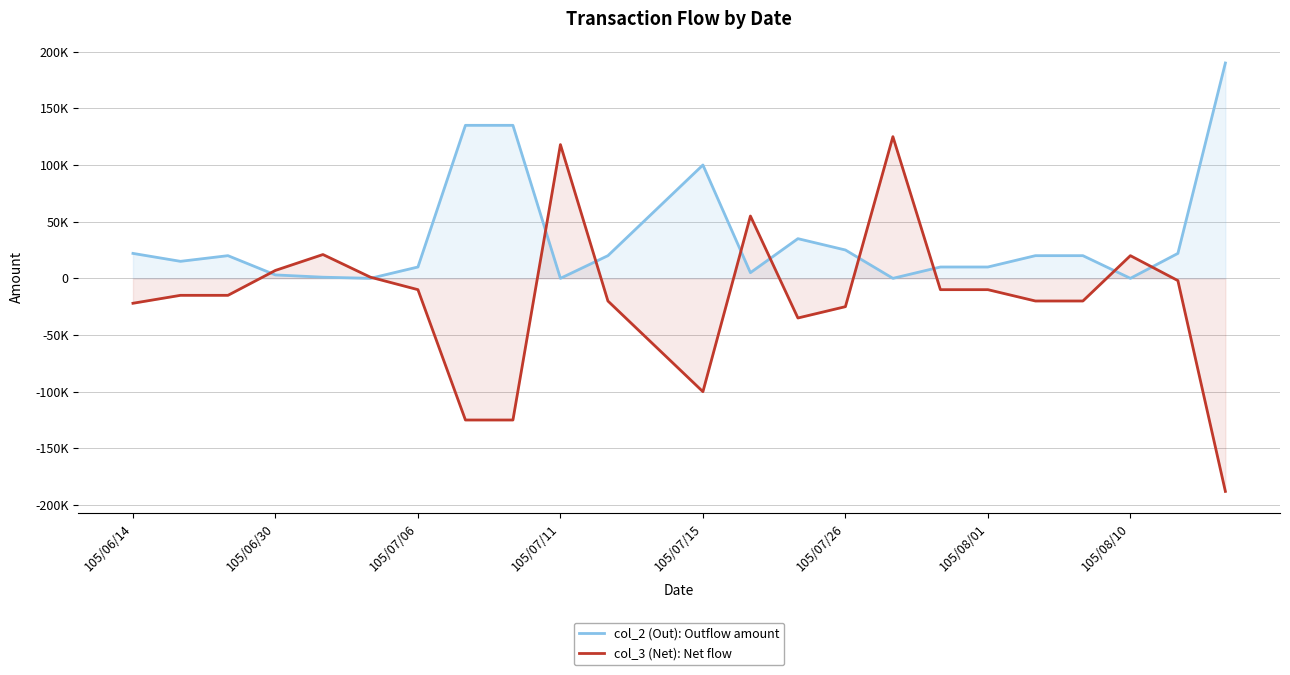

What are all the series names shown in the legend?

col_2 (Out): Outflow amount, col_3 (Net): Net flow